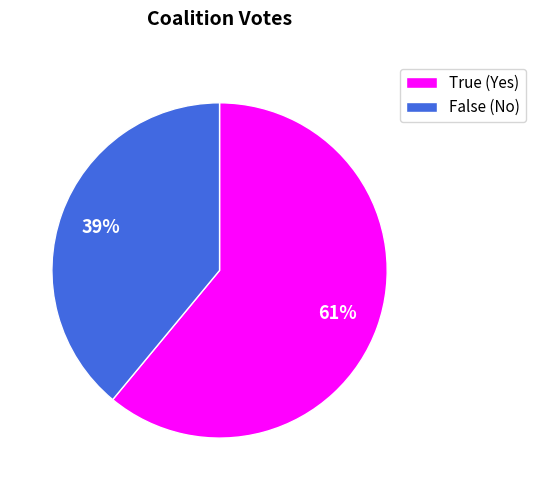

To the nearest percent, what is the difference between the largest and smallest slice percentages?

22%